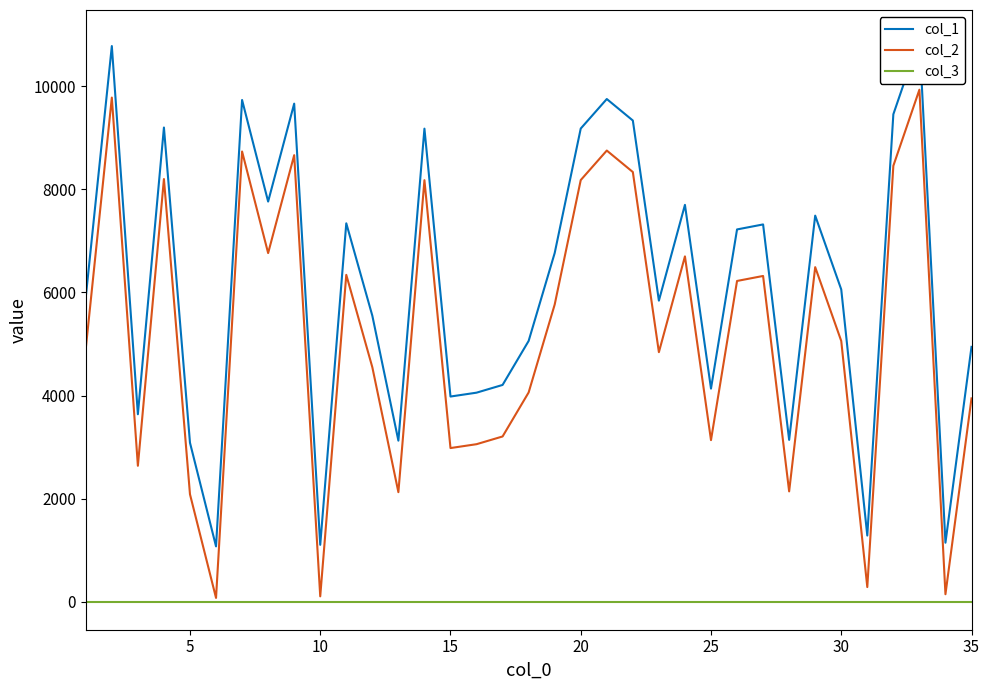

List the series in order of their overall mean, highest first.

col_1, col_2, col_3